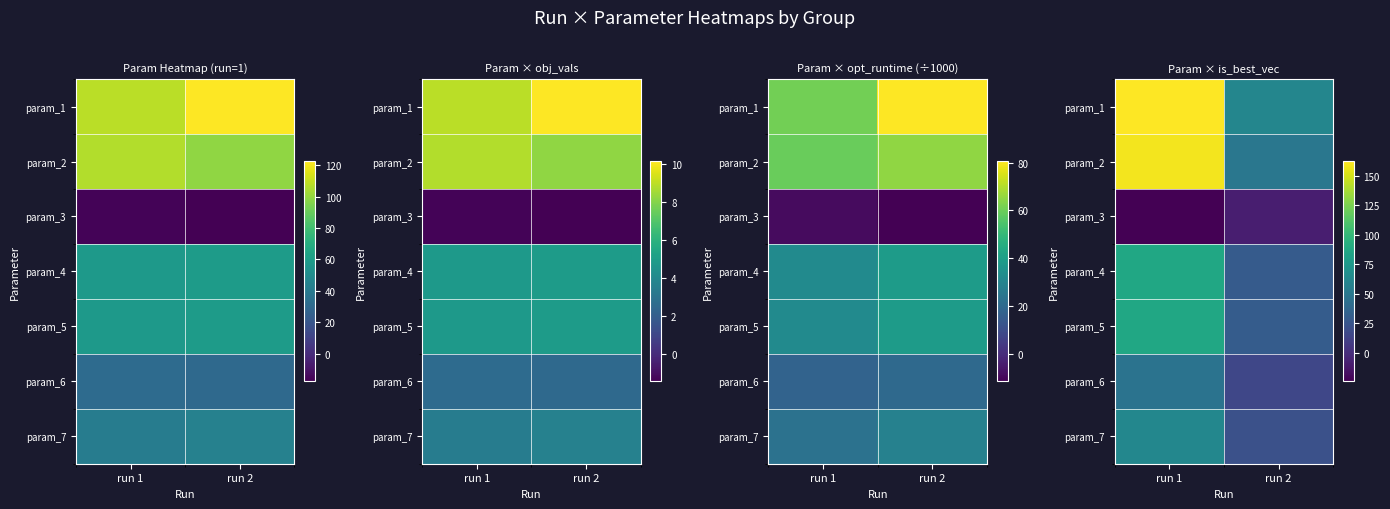

What is the difference between the maximum and minimum values in the param_3 series?

15.3